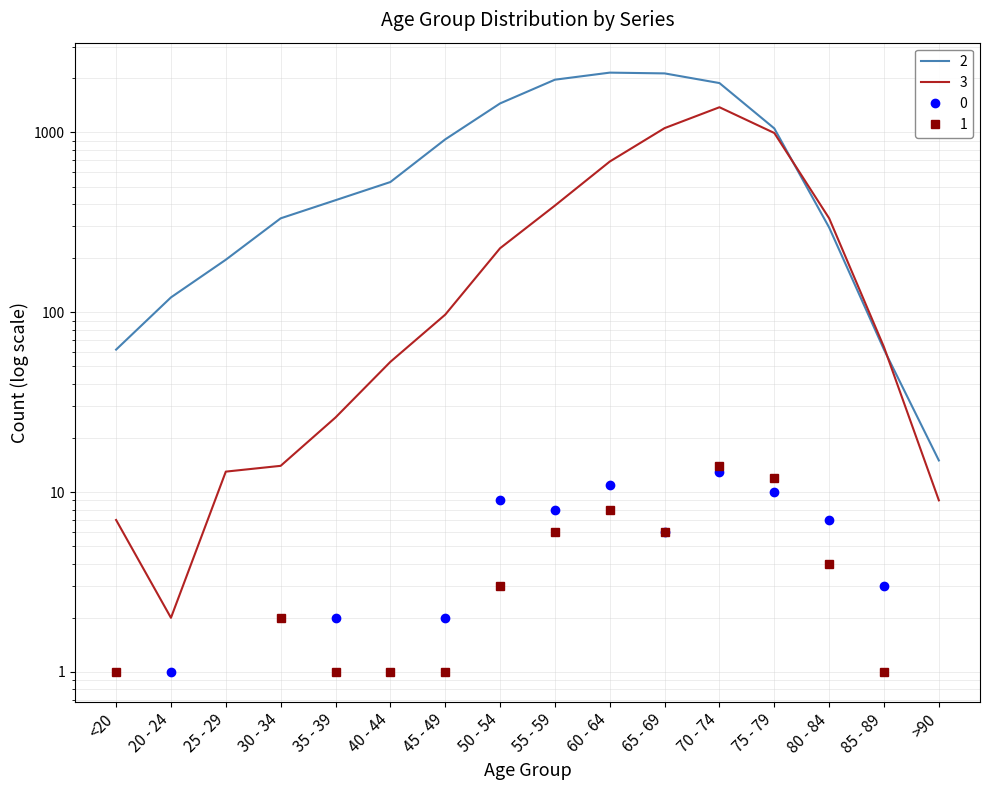

What is the label of the 5th point from the right?

70 - 74